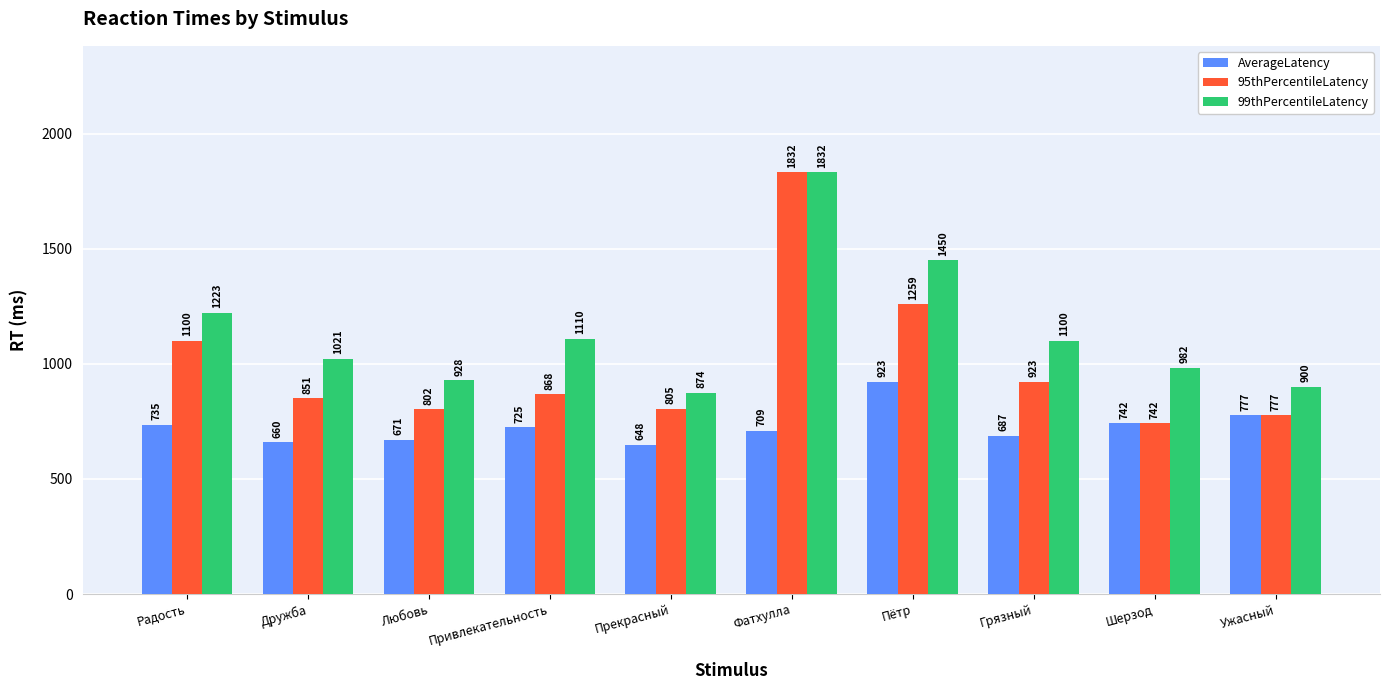

At which category is the sum across all series the highest?

Фатхулла